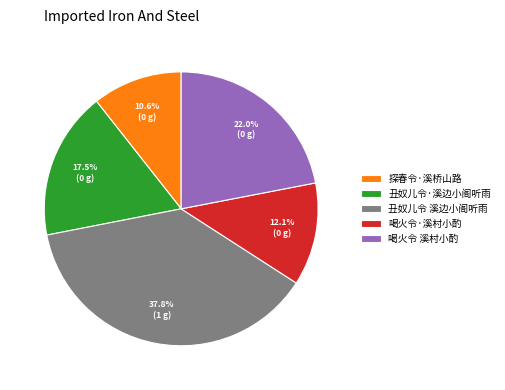

Rank the categories by value from lowest to highest.

探春令·溪桥山路, 喝火令·溪村小酌, 丑奴儿令·溪边小阁听雨, 喝火令 溪村小酌, 丑奴儿令 溪边小阁听雨